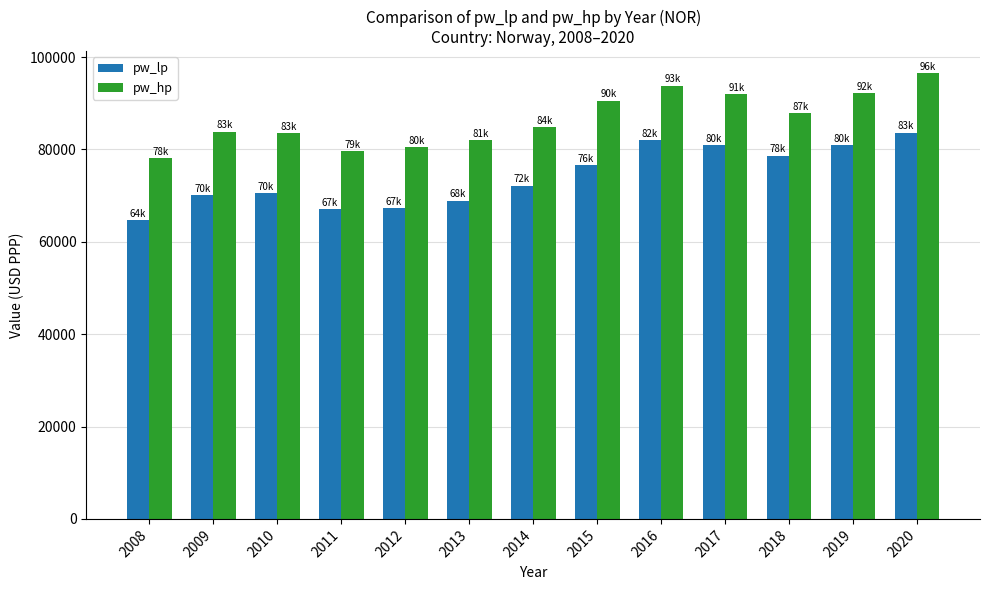

What is the maximum value for pw_hp?

96446.9